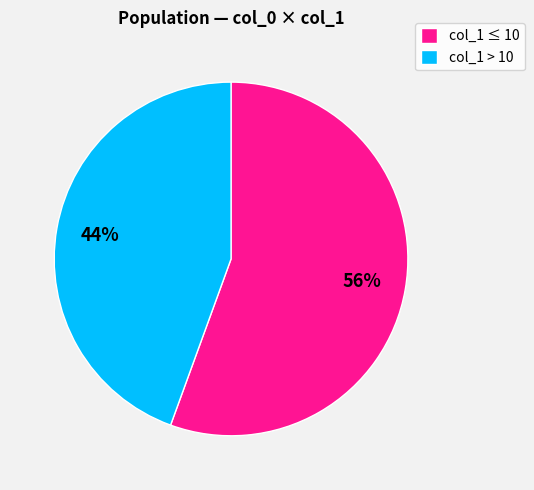

What is the ratio of the value at col_1 > 10 to the value at col_1 ≤ 10?

0.8